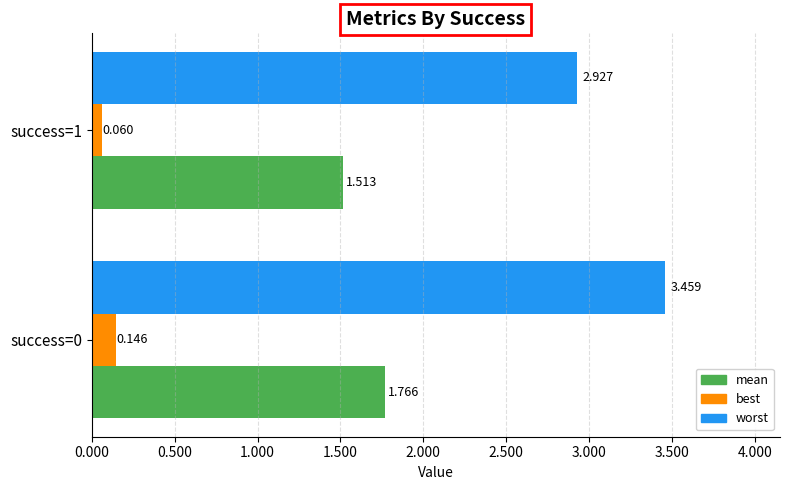

Where is worst nearest to the value 3?

success=1